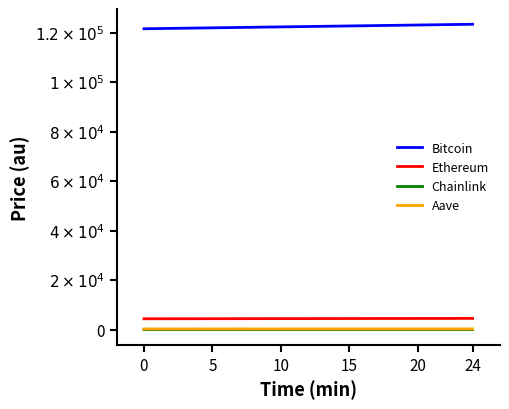

The Aave series shows 445.1 at 0. True or false?

False